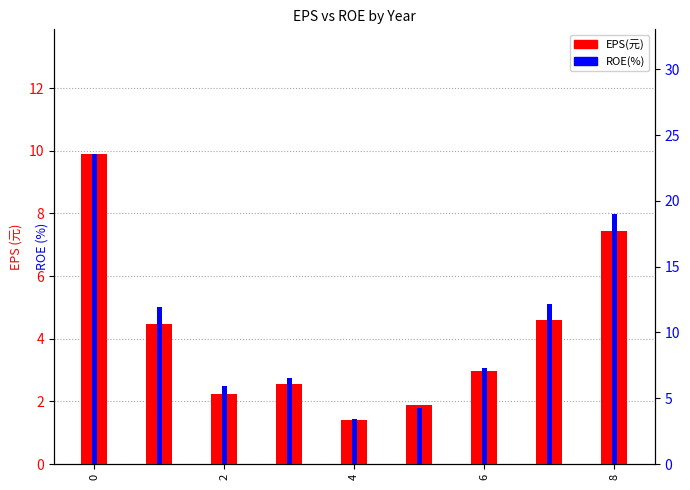

What is the highest value of the ROE(%) series?

23.6